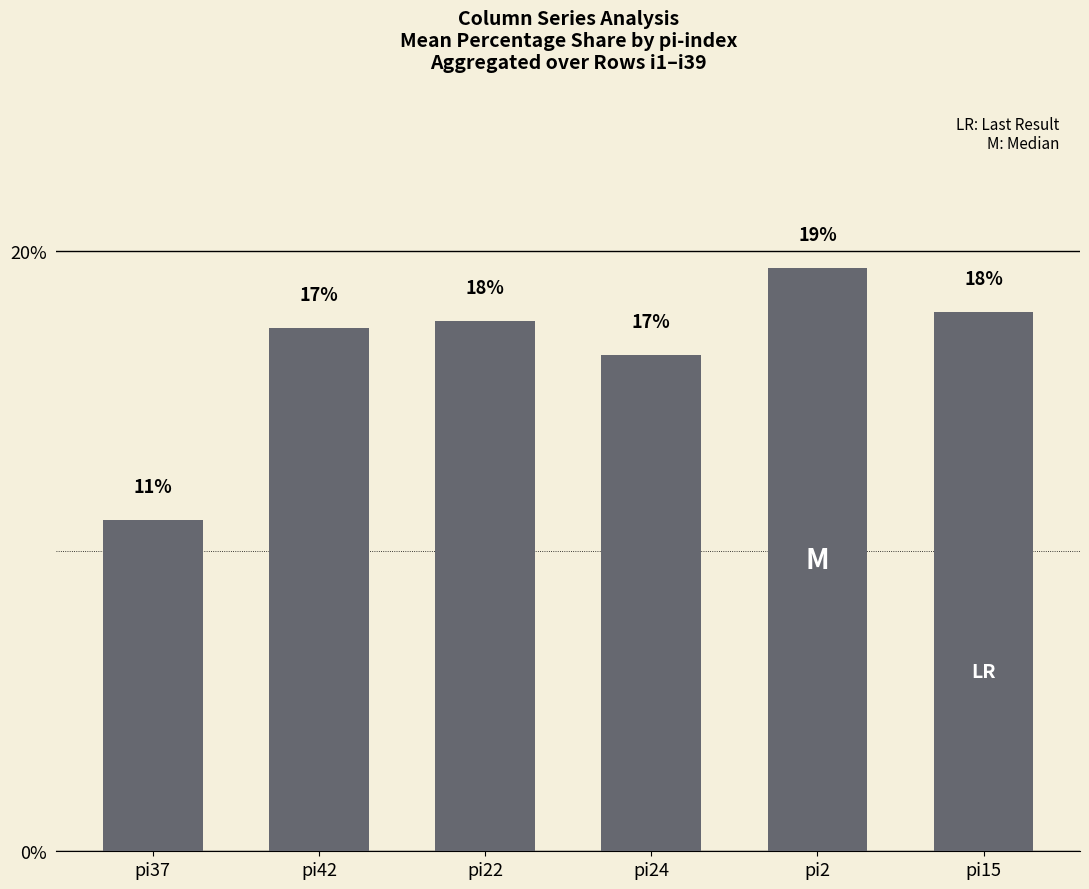

What is the smallest value displayed?

11.0